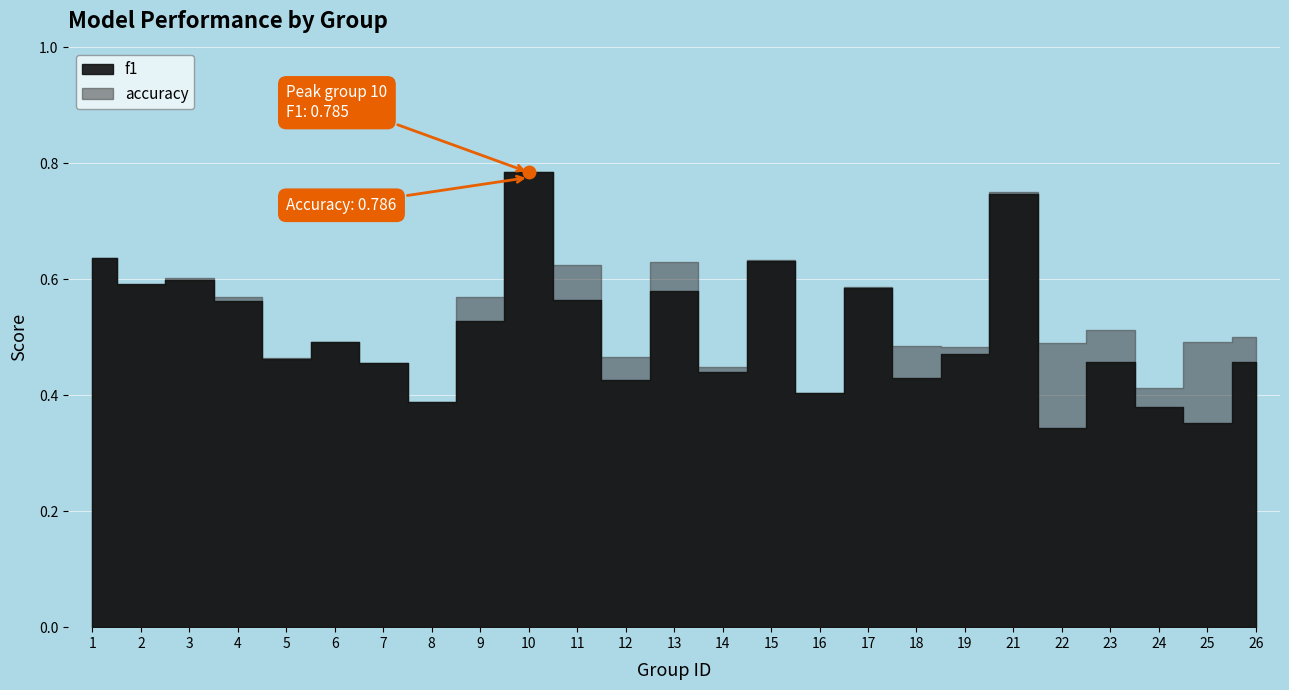

True or false: f1 has more than 2 points higher than both neighbors.

True